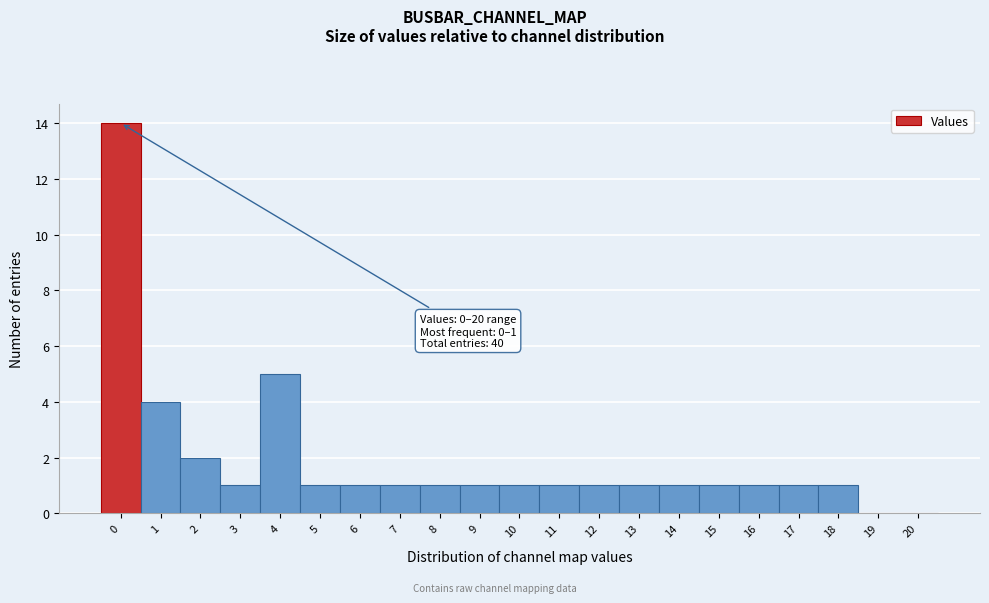

Reading left to right, extract all data points from this chart.

0=14	1=4	2=2	3=1	4=5	5=1	6=1	7=1	8=1	9=1	10=1	11=1	12=1	13=1	14=1	15=1	16=1	17=1	18=1	19=0	20=0